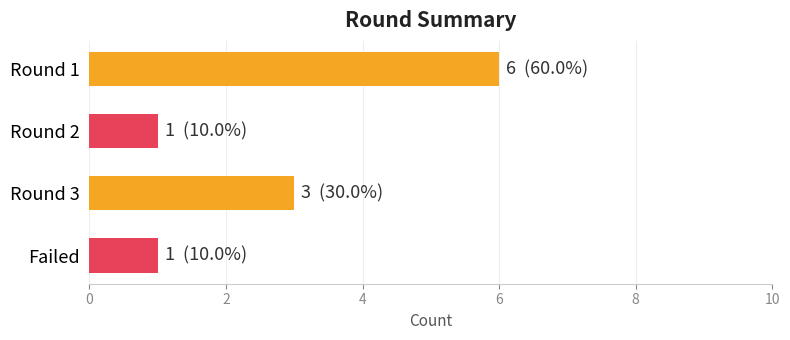

Reading top to bottom, transcribe all the data shown in this chart.

6	1	3	1